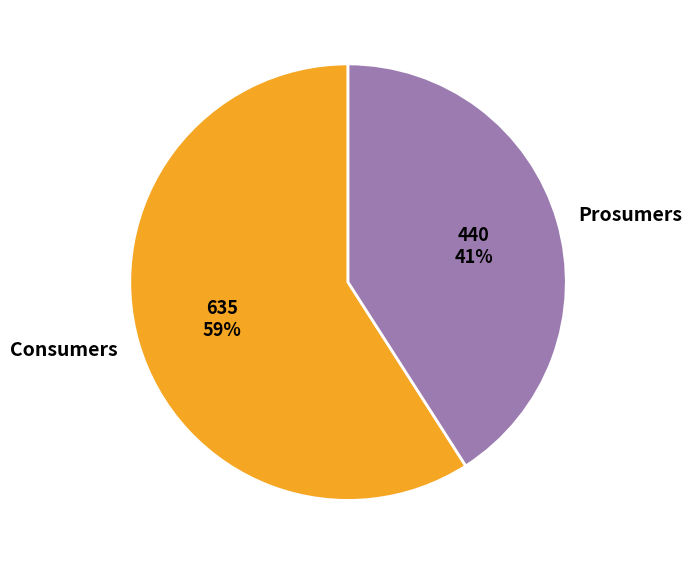

How many segments does this pie chart have?

2